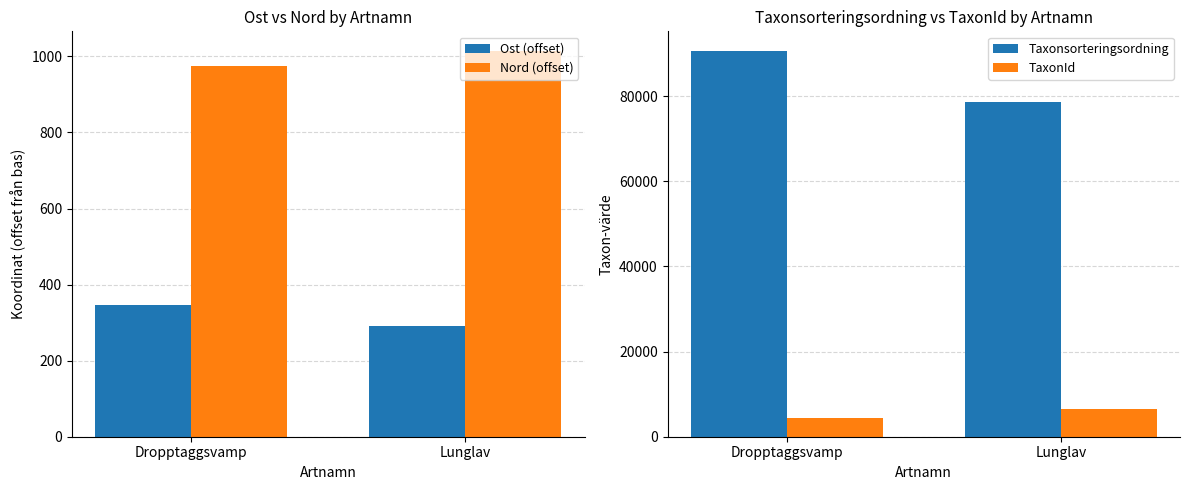

How many categories are shown in the chart?

2